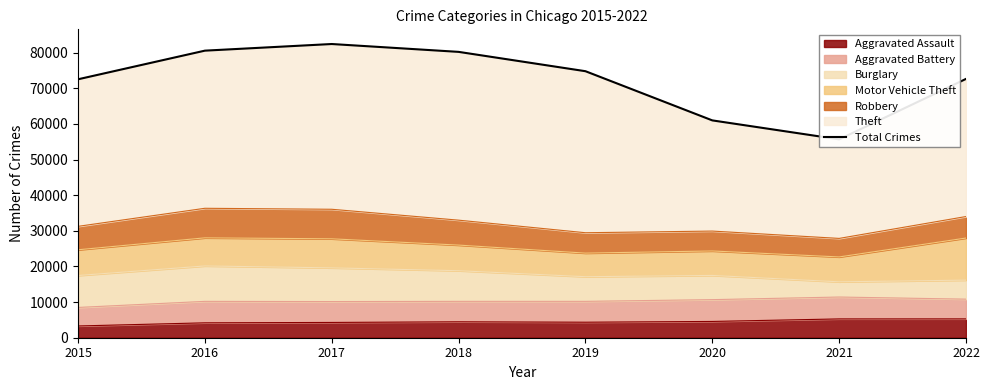

What is the sum of the values at 2021 and 2015?

128162